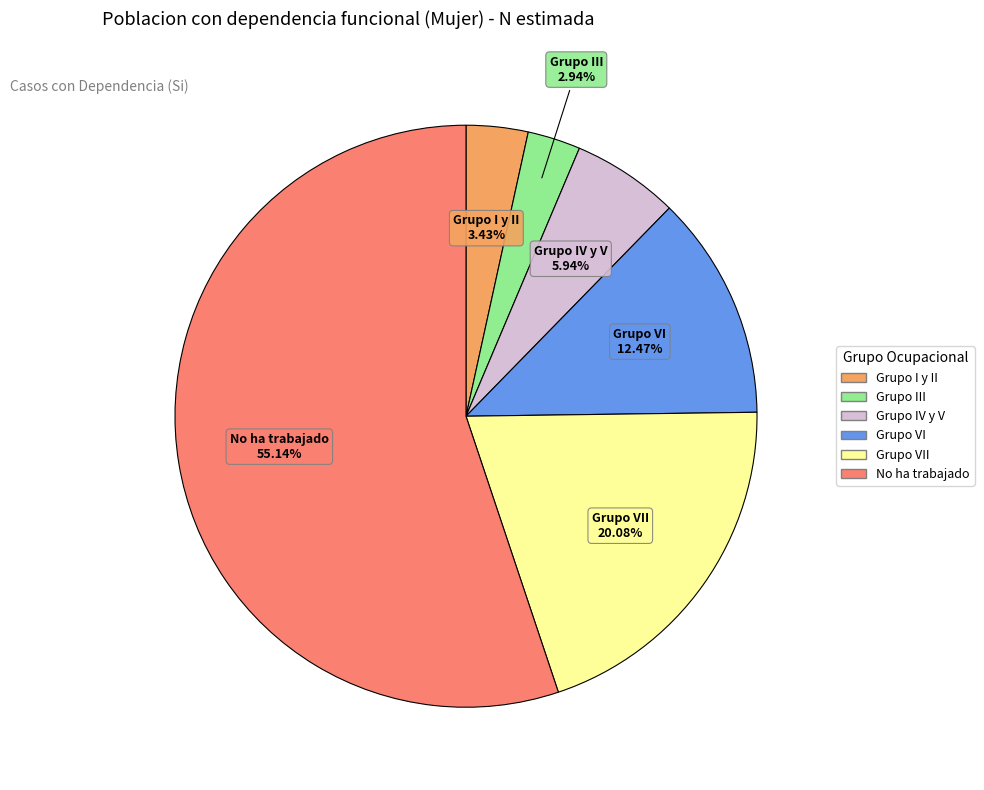

How many slices are in this pie chart?

6